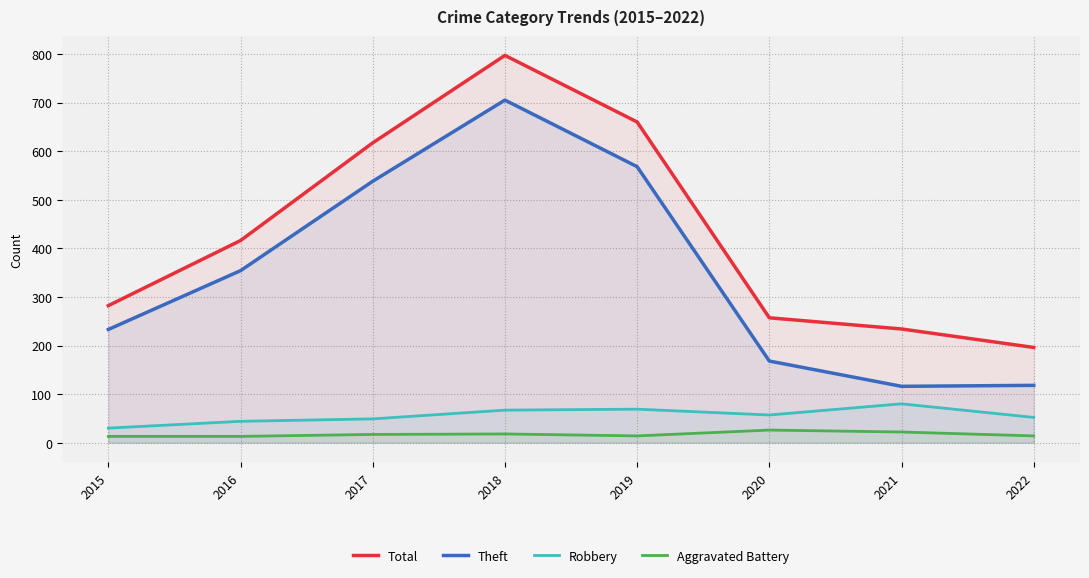

At how many categories does at least one series exceed 398?

4